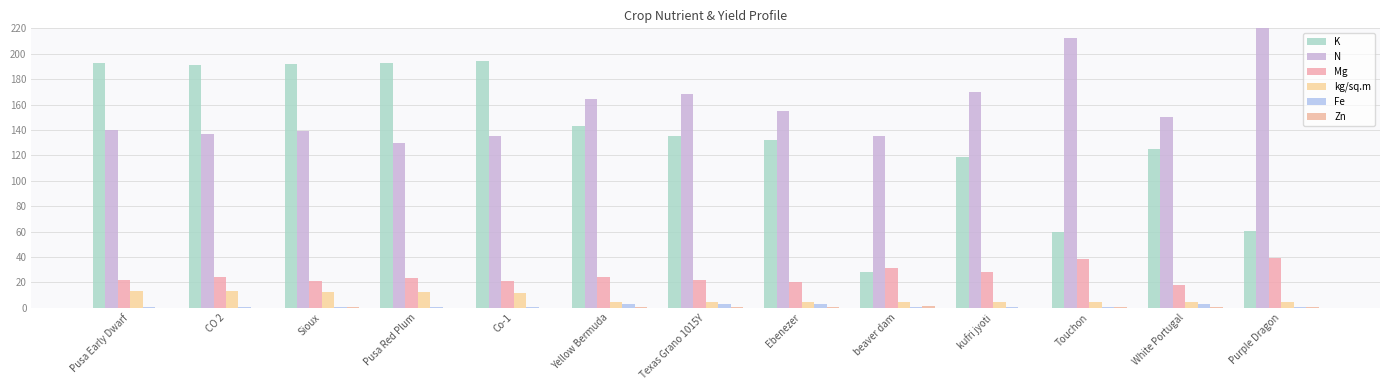

Reading left to right, extract all data points from this chart.

K: Pusa Early Dwarf=192.6	CO 2=191.0	Sioux=192.3	Pusa Red Plum=193.0	Co-1=194.0	Yellow Bermuda=143.0	Texas Grano 1015Y=135.0	Ebenezer=132.0	beaver dam=28.0	kufri jyoti=119.0	Touchon=59.5	White Portugal=125.0	Purple Dragon=60.2
N: Pusa Early Dwarf=140.0	CO 2=137.0	Sioux=139.0	Pusa Red Plum=130.0	Co-1=135.0	Yellow Bermuda=164.0	Texas Grano 1015Y=168.0	Ebenezer=155.0	beaver dam=135.0	kufri jyoti=170.0	Touchon=212.0	White Portugal=150.0	Purple Dragon=220.0
Mg: Pusa Early Dwarf=22.0	CO 2=24.0	Sioux=21.0	Pusa Red Plum=23.0	Co-1=21.0	Yellow Bermuda=24.5	Texas Grano 1015Y=22.0	Ebenezer=20.0	beaver dam=31.0	kufri jyoti=28.0	Touchon=38.3	White Portugal=18.0	Purple Dragon=39.1
kg/sq.m: Pusa Early Dwarf=13.0	CO 2=12.9	Sioux=12.5	Pusa Red Plum=12.0	Co-1=11.9	Yellow Bermuda=4.8	Texas Grano 1015Y=4.6	Ebenezer=4.5	beaver dam=4.5	kufri jyoti=4.5	Touchon=4.5	White Portugal=4.3	Purple Dragon=4.3
Fe: Pusa Early Dwarf=0.8	CO 2=0.7	Sioux=0.8	Pusa Red Plum=0.7	Co-1=0.8	Yellow Bermuda=2.9	Texas Grano 1015Y=2.8	Ebenezer=2.8	beaver dam=0.7	kufri jyoti=0.9	Touchon=0.3	White Portugal=2.8	Purple Dragon=0.3
Zn: Pusa Early Dwarf=0.1	CO 2=0.1	Sioux=0.2	Pusa Red Plum=0.1	Co-1=0.1	Yellow Bermuda=0.5	Texas Grano 1015Y=0.4	Ebenezer=0.4	beaver dam=1.2	kufri jyoti=0.1	Touchon=0.7	White Portugal=0.4	Purple Dragon=0.8